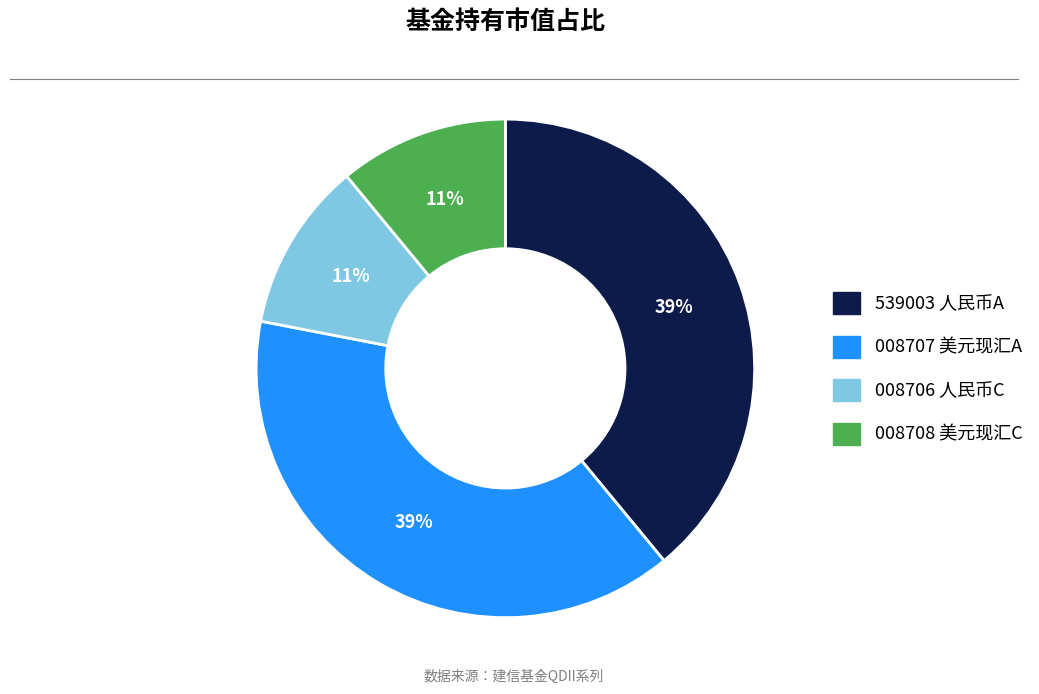

To the nearest percent, what is the difference between the largest and smallest slice percentages?

28%